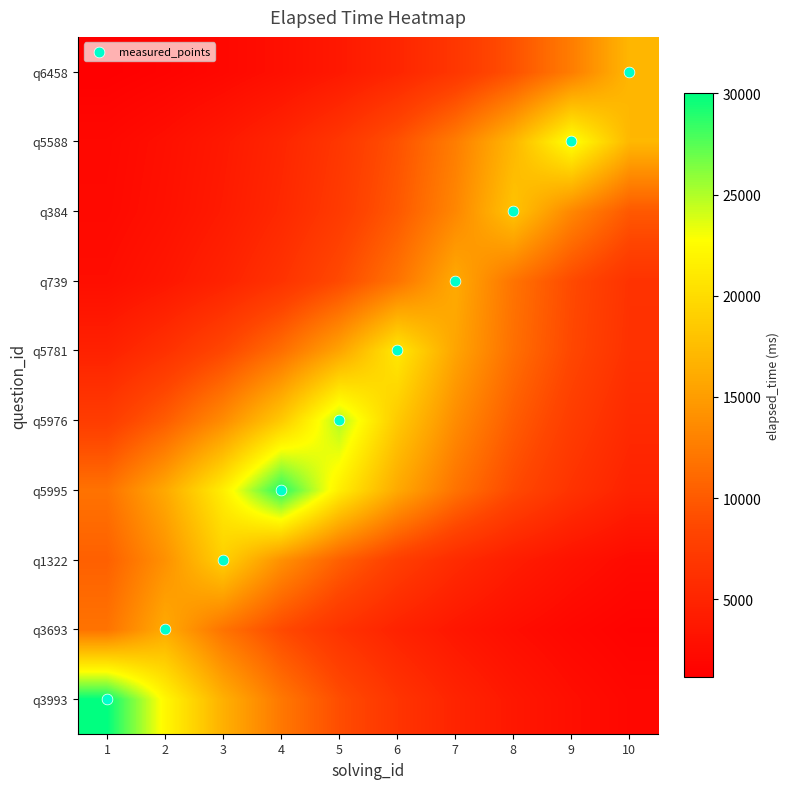

At how many categories does at least one series exceed 5269?

10